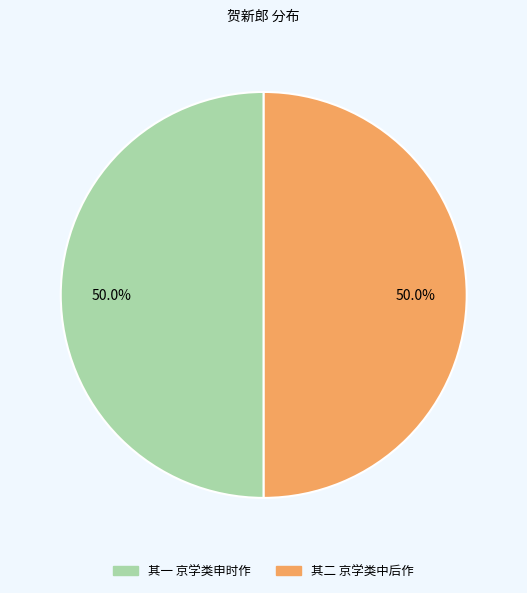

How many segments does this pie chart have?

2